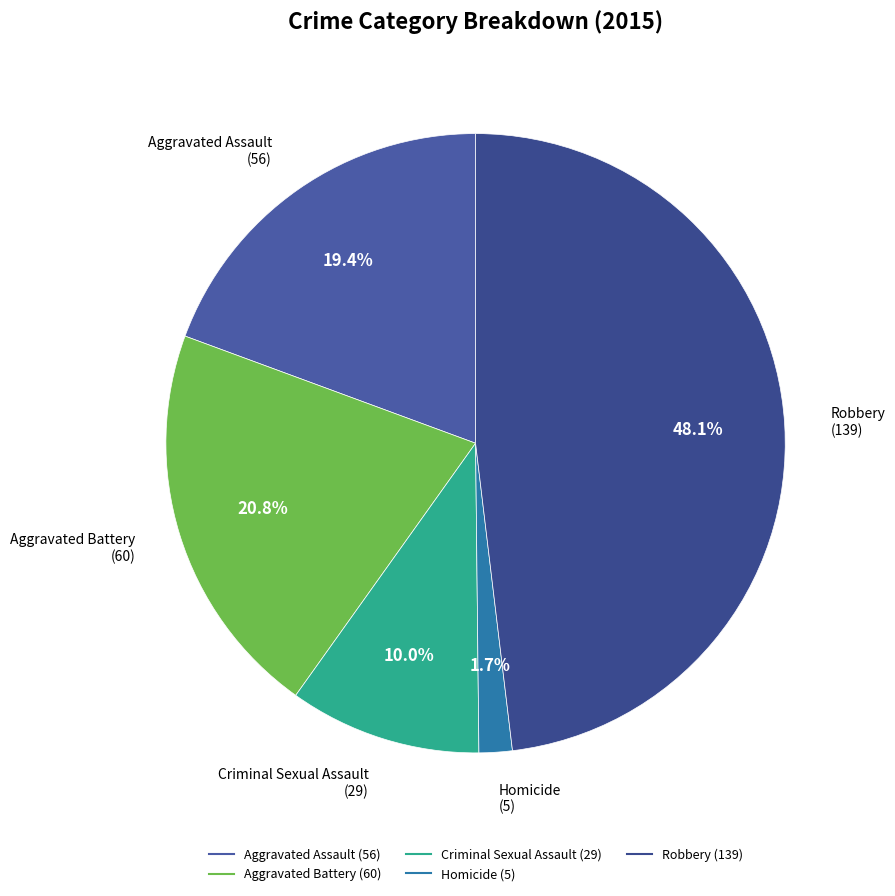

To the nearest percent, what percentage of the pie is Aggravated Battery?

21%